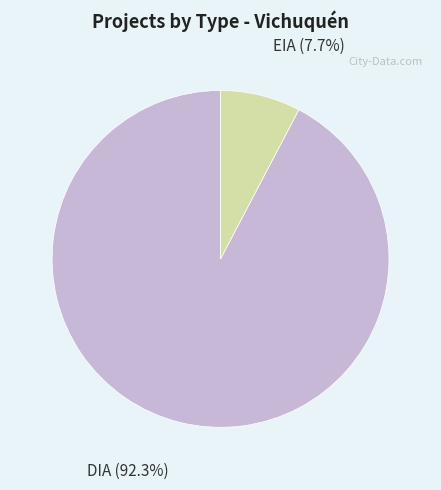

Rank the categories by value from highest to lowest.

DIA, EIA